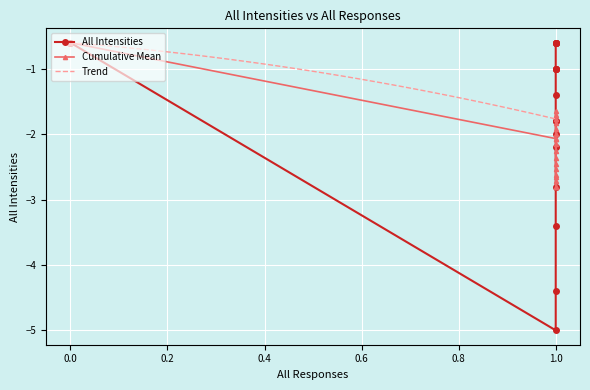

What is the approximate value at 1?

-5.0